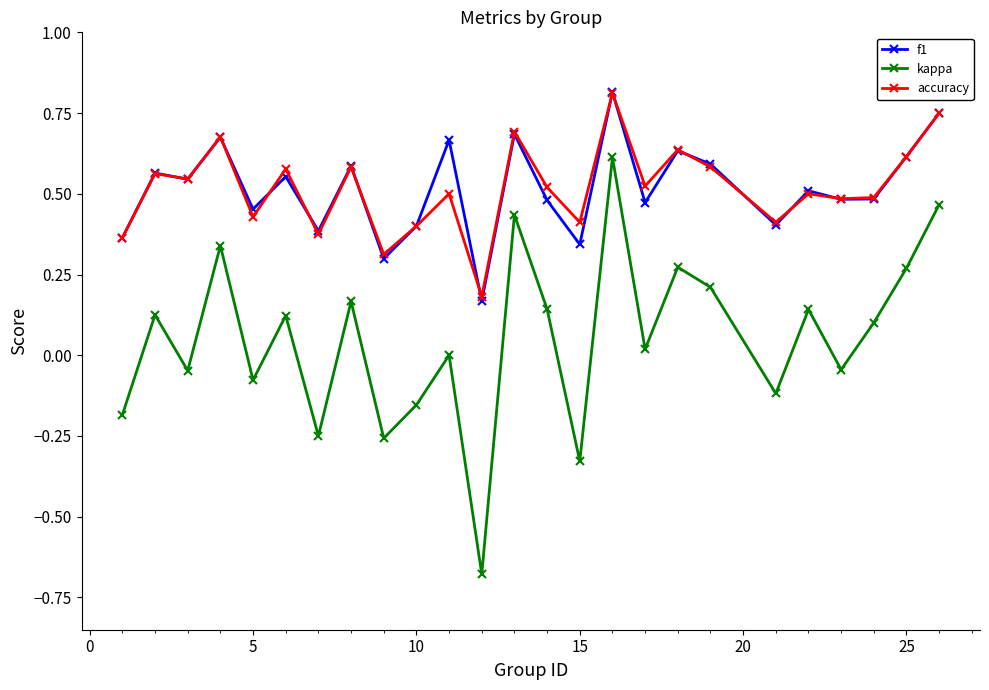

True or false: f1 and kappa cross at least once.

False